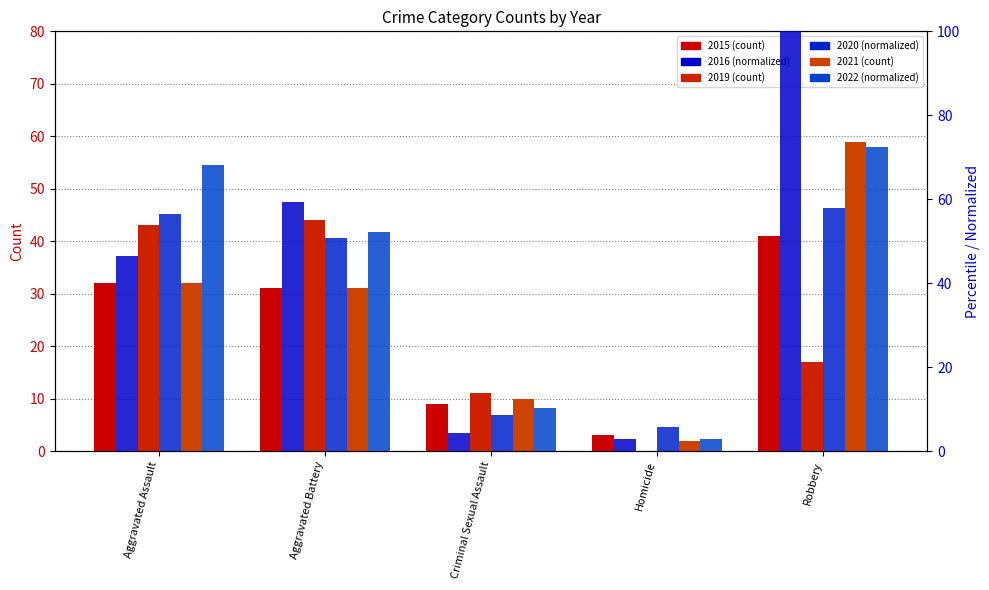

Are the bars horizontal?

No